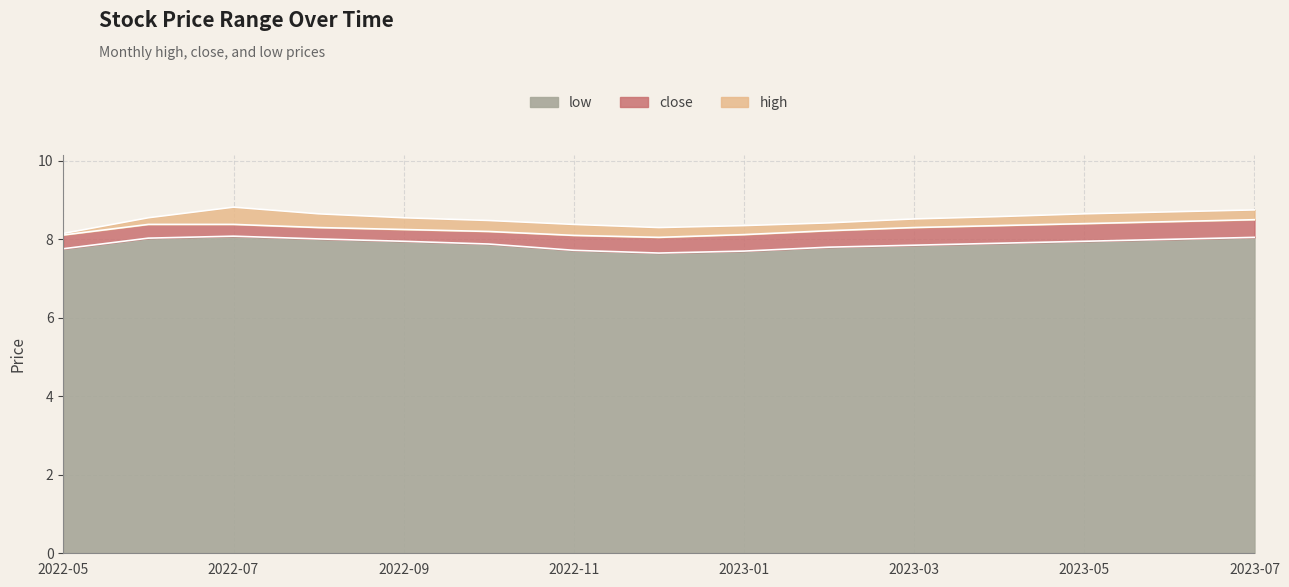

Where is the first local maximum for low?

2022-07